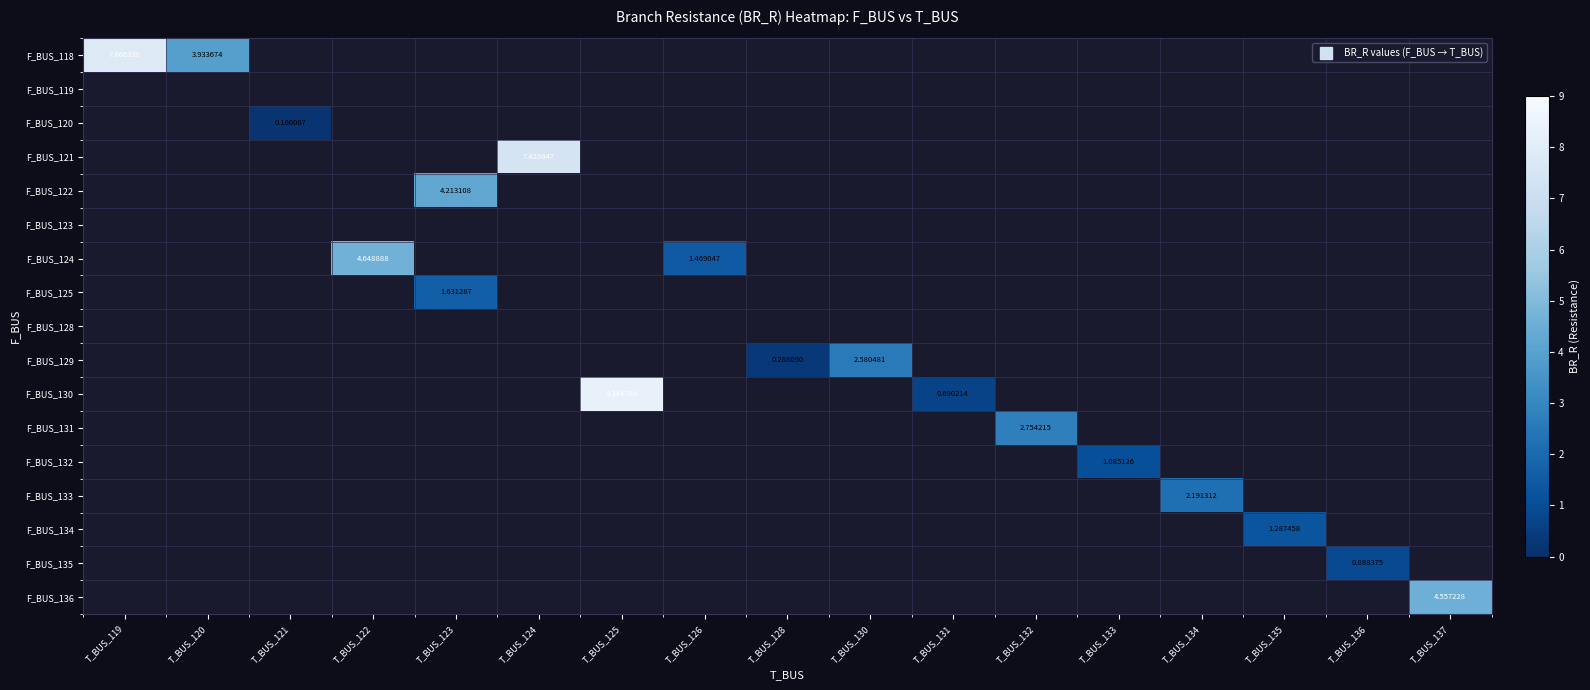

Which series has the widest spread of values?

F_BUS_118